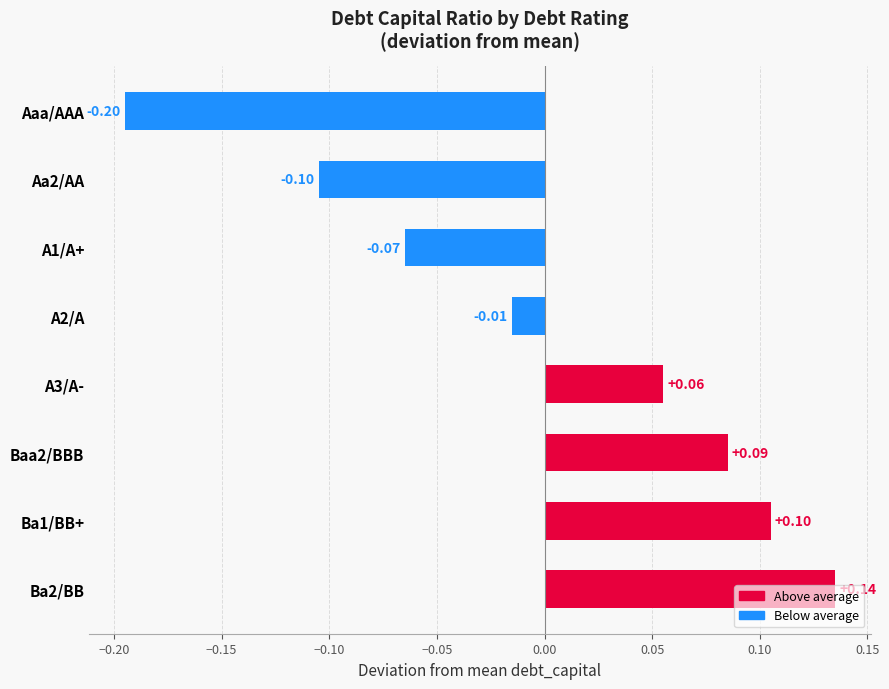

How many negative values are there?

4